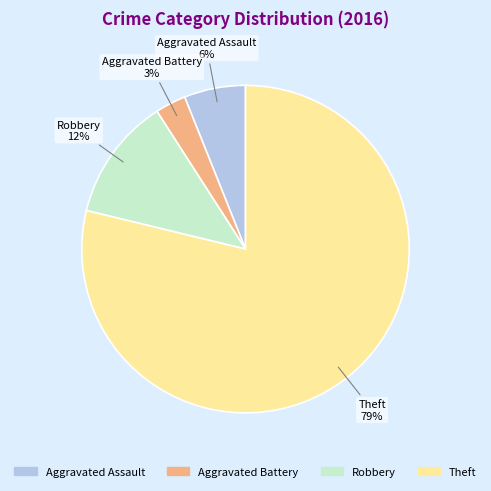

To the nearest percent, what is the difference between the largest and smallest slice percentages?

76%